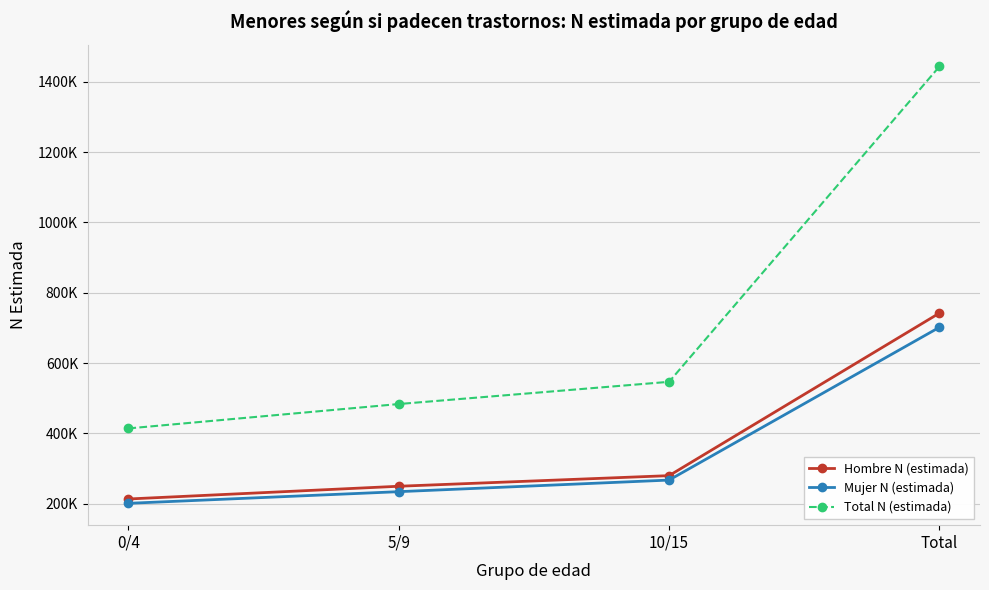

Reading left to right, transcribe all the data shown in this chart.

Hombre N (estimada): 0/4=213163	5/9=249389	10/15=279590	Total=742142
Mujer N (estimada): 0/4=200813	5/9=233975	10/15=266998	Total=701786
Total N (estimada): 0/4=413976	5/9=483364	10/15=546588	Total=1443928